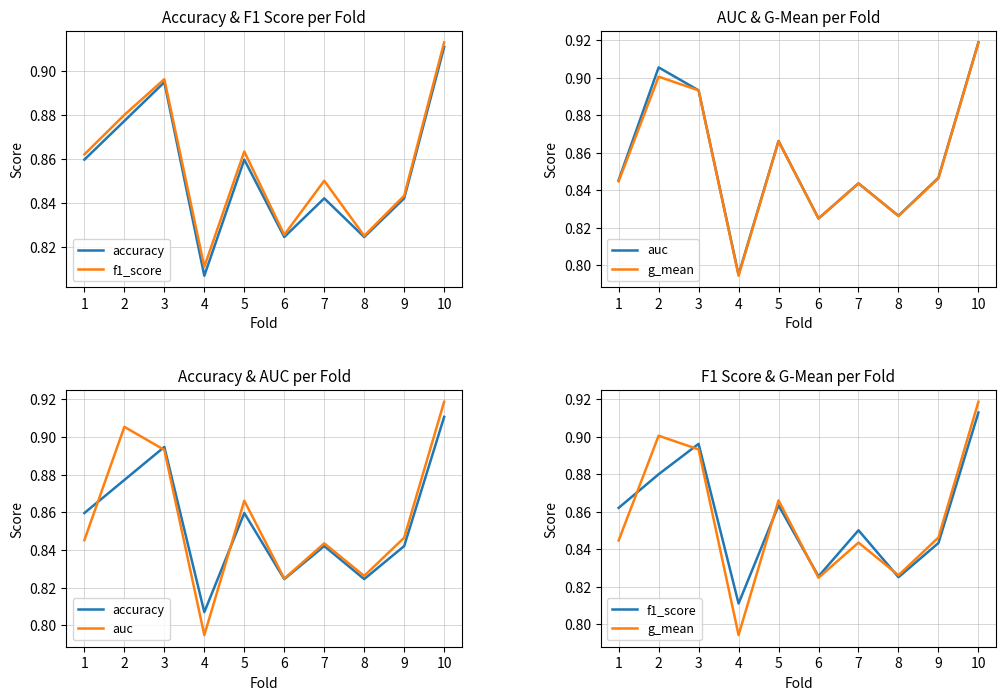

How many lines are shown in the chart?

4